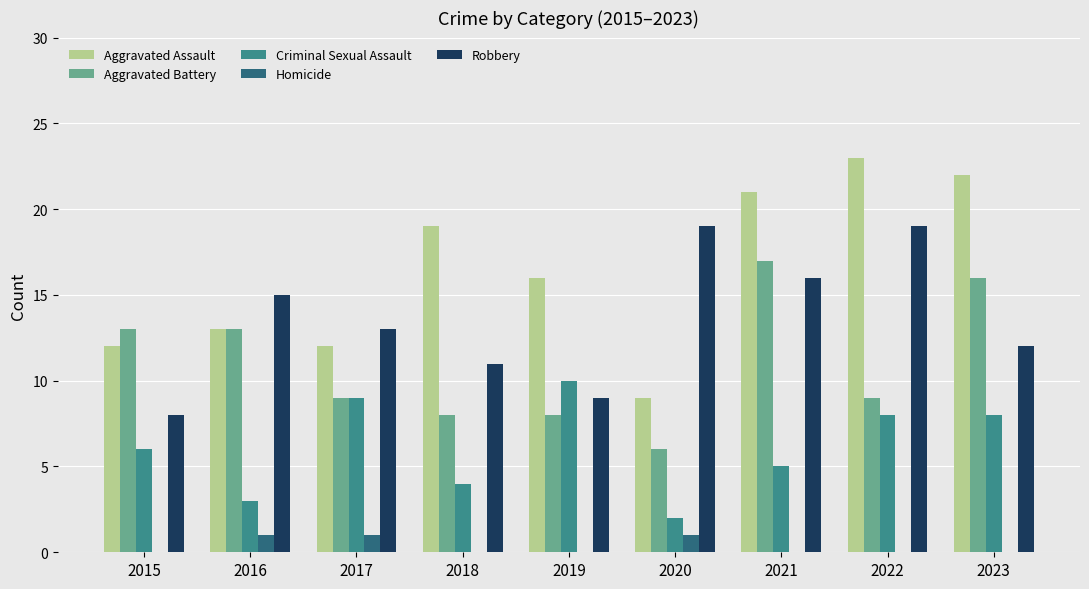

Reading left to right, what are all the values shown in this chart?

Aggravated Assault: 2015=12	2016=13	2017=12	2018=19	2019=16	2020=9	2021=21	2022=23	2023=22
Aggravated Battery: 2015=13	2016=13	2017=9	2018=8	2019=8	2020=6	2021=17	2022=9	2023=16
Criminal Sexual Assault: 2015=6	2016=3	2017=9	2018=4	2019=10	2020=2	2021=5	2022=8	2023=8
Homicide: 2015=0	2016=1	2017=1	2018=0	2019=0	2020=1	2021=0	2022=0	2023=0
Robbery: 2015=8	2016=15	2017=13	2018=11	2019=9	2020=19	2021=16	2022=19	2023=12